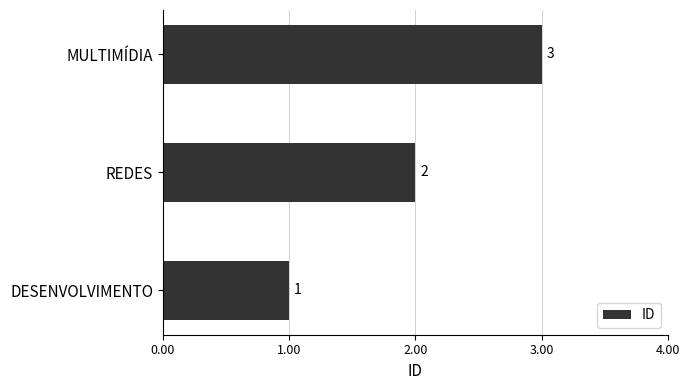

List the labels in order of value, largest first.

MULTIMÍDIA, REDES, DESENVOLVIMENTO